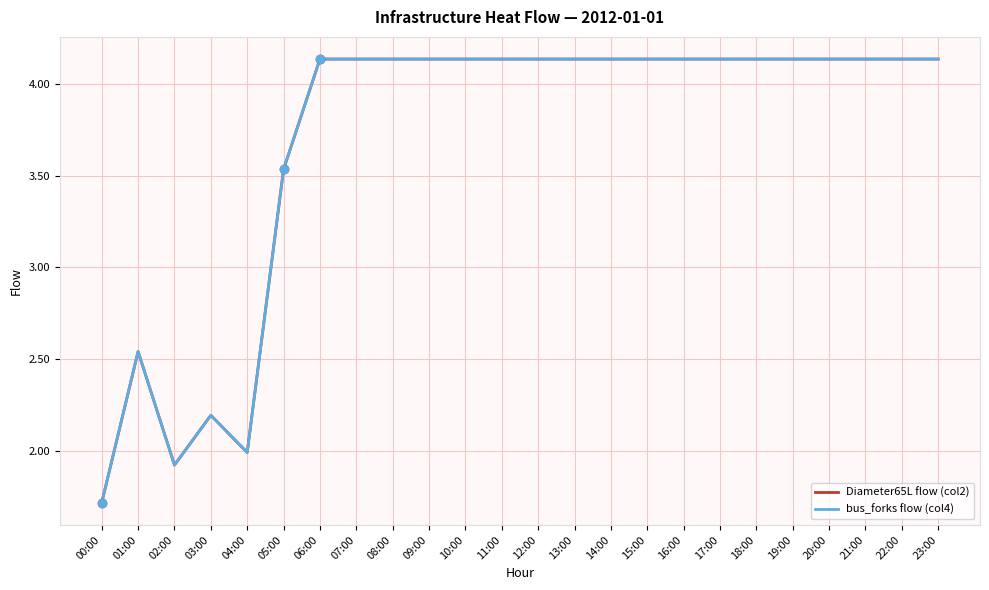

Does the chart display data point markers on the line(s)?

No